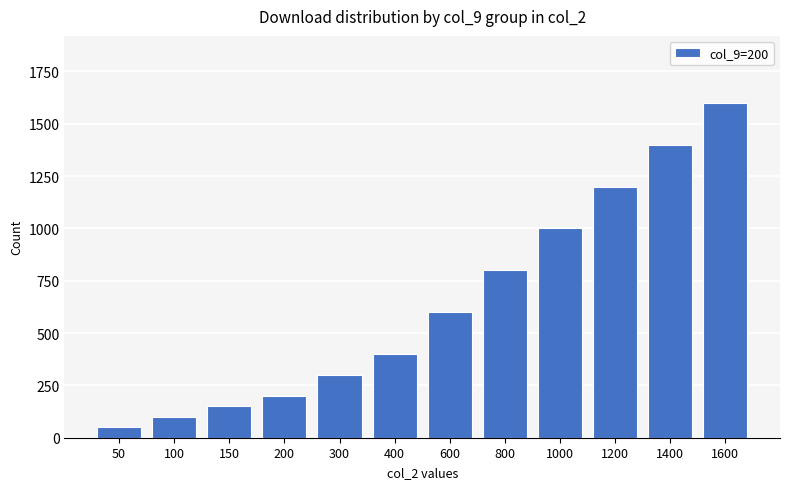

What is the difference between the values at 150 and 600?

450